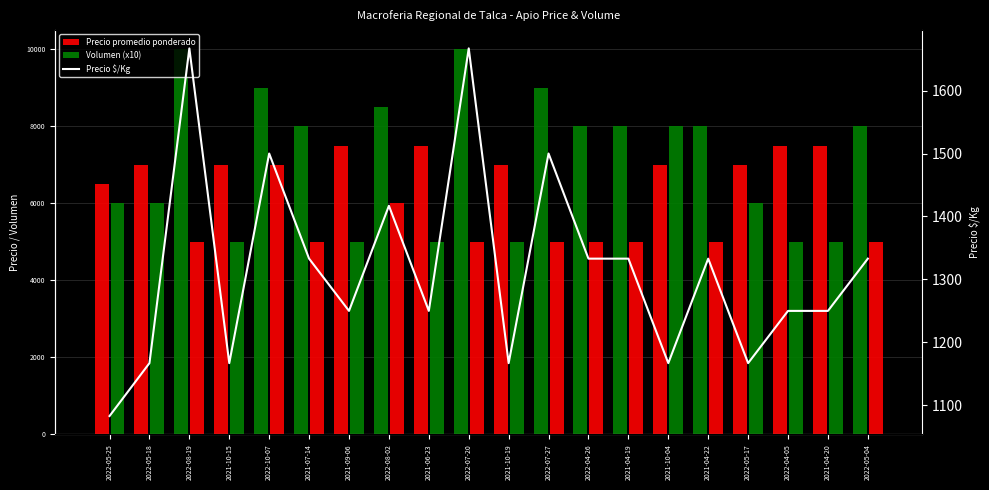

Are the bars grouped side by side (vs. stacked)?

Yes